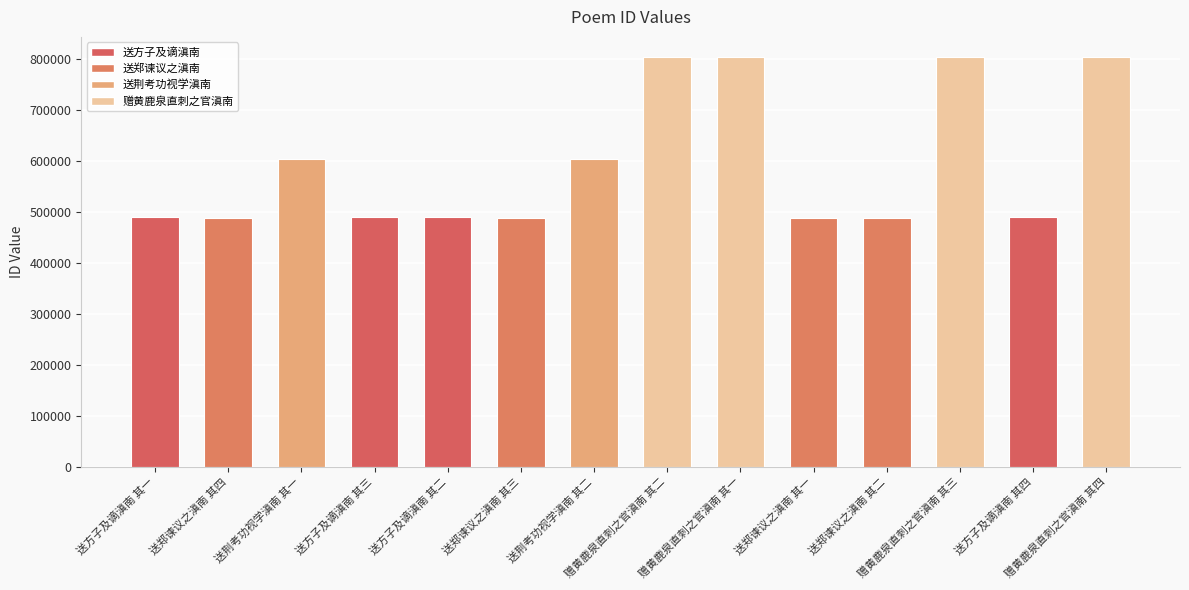

What is the value of the 14th bar from the left?

802400